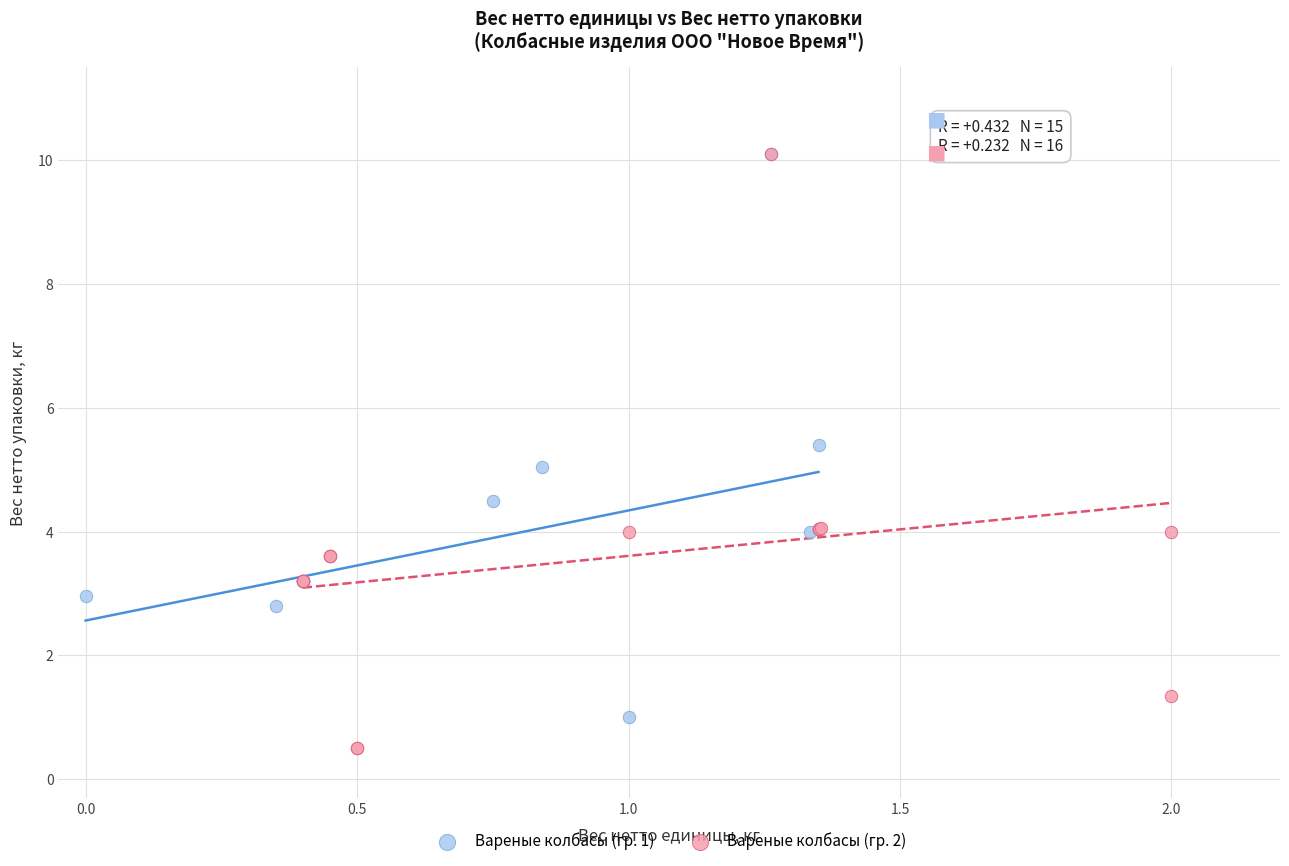

Which series reaches the minimum Y coordinate?

Вареные колбасы (гр. 2)